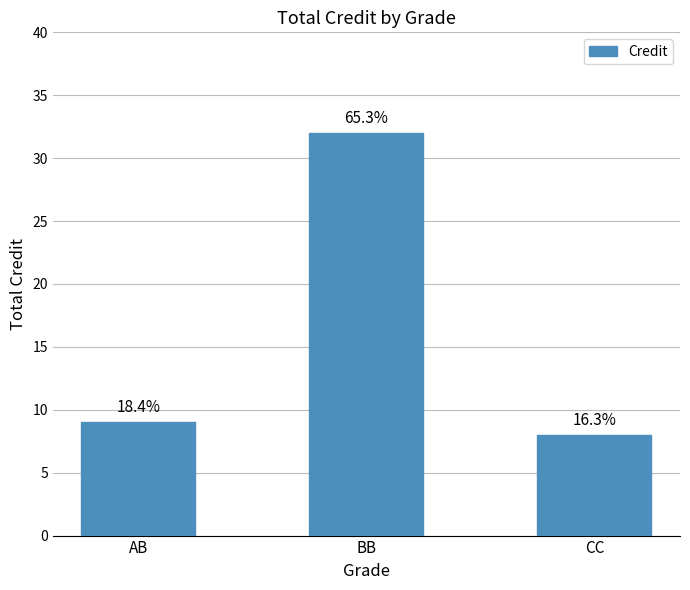

What is the sum of all values?

49